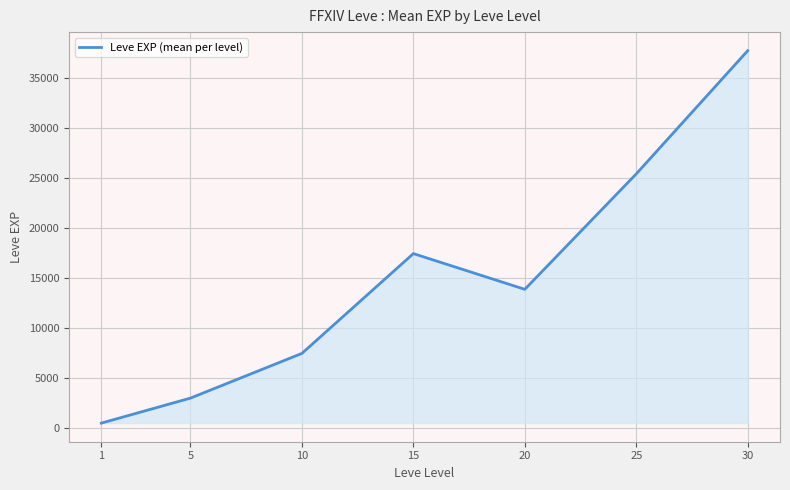

What is the change in value from 5 to 30?

+34706.7